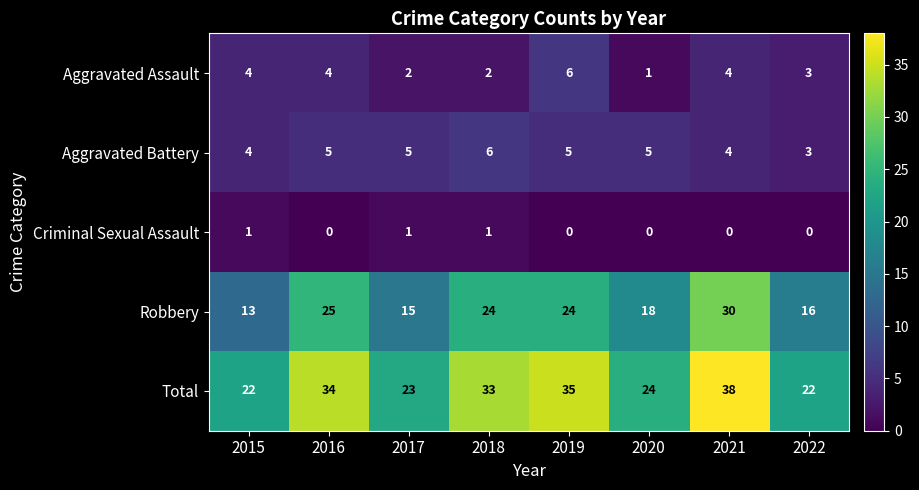

At which label does Robbery reach its minimum?

2015